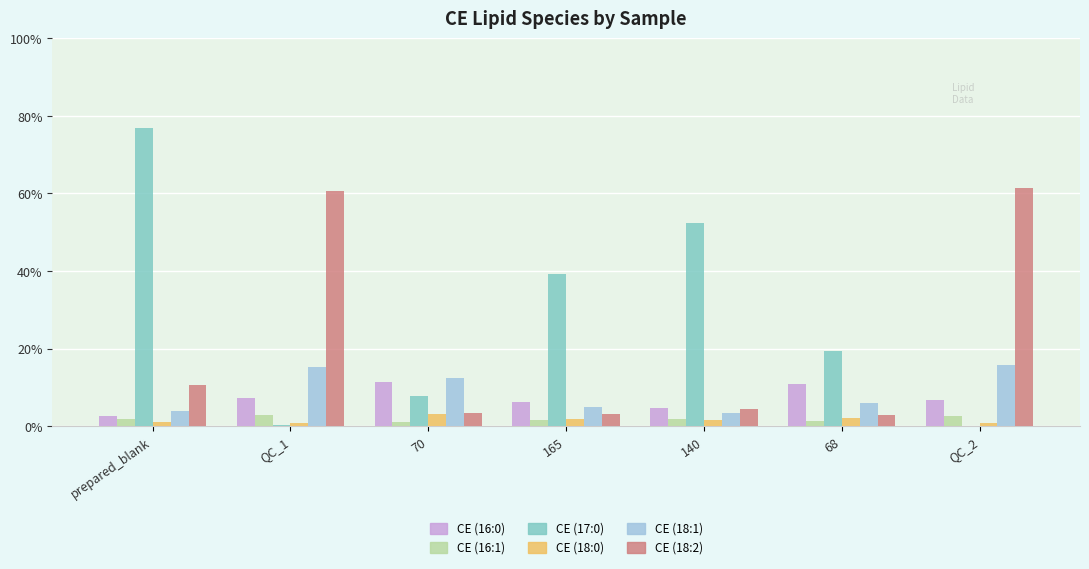

Are the bars grouped side by side (vs. stacked)?

Yes